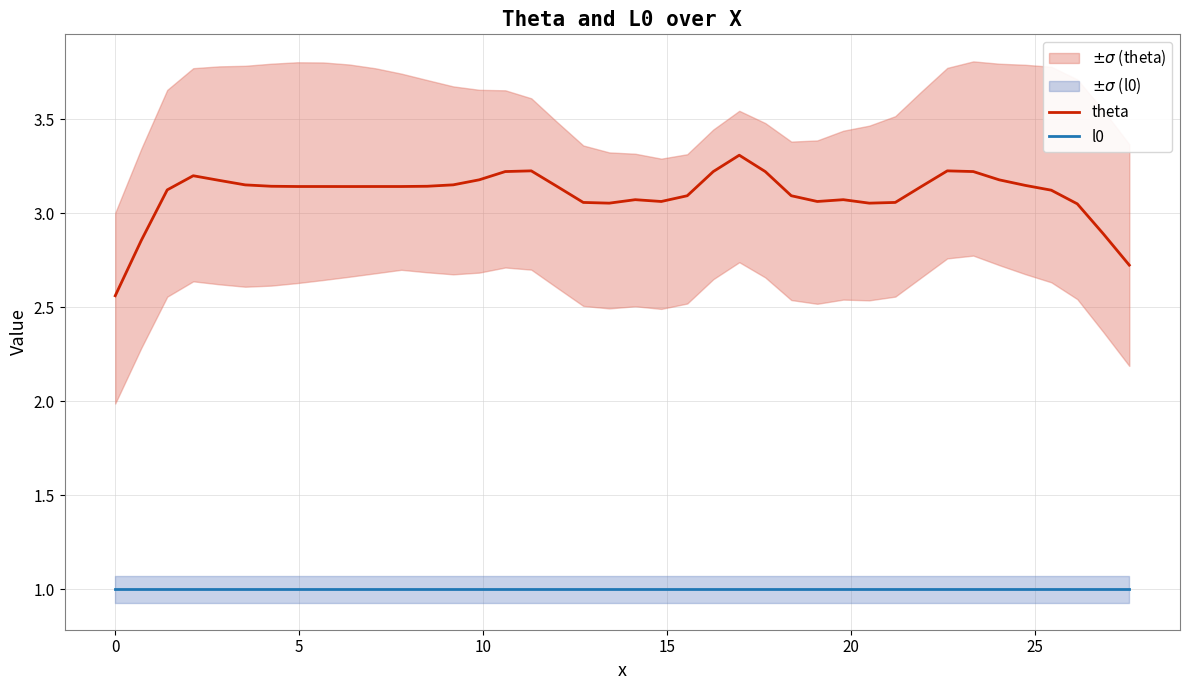

What is the highest value of the theta series?

3.3